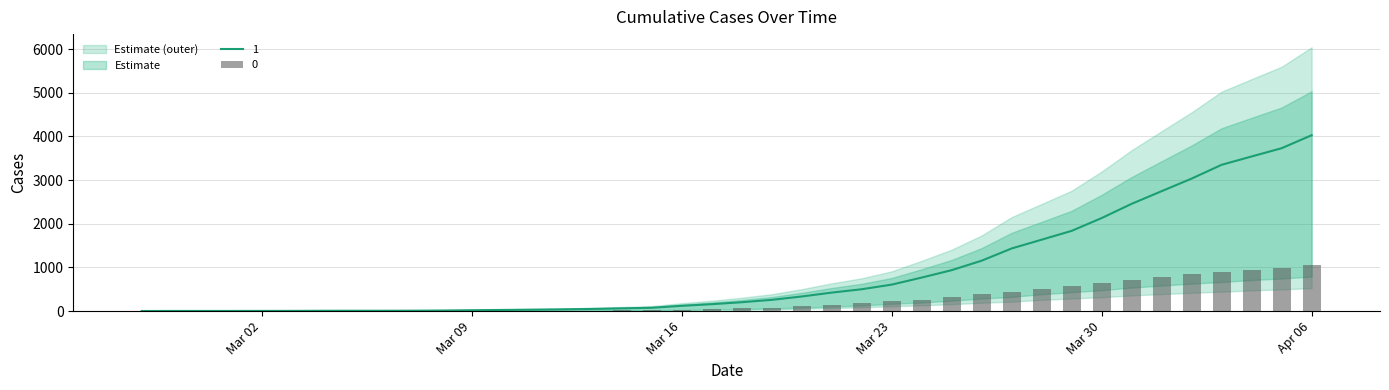

Rank the series by their maximum value, from highest to lowest.

1, 0